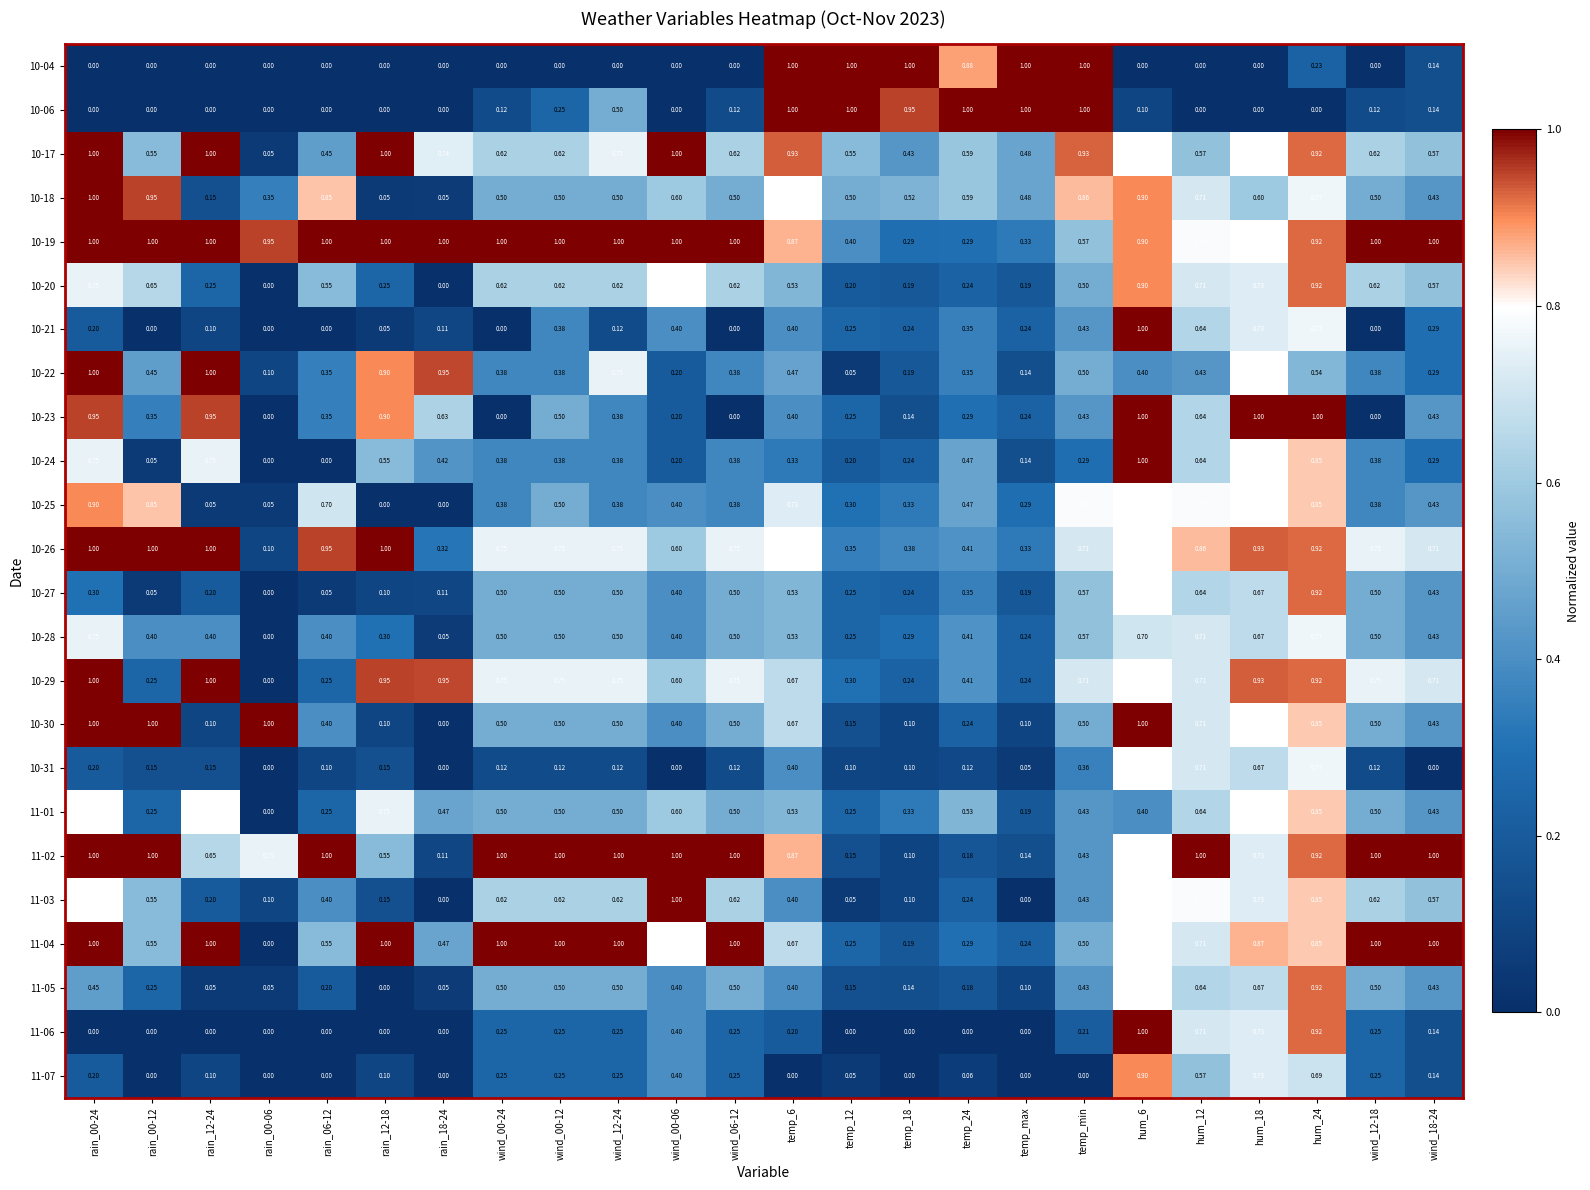

Is the value of 10-06 at rain_12-24 greater than the value of 10-19 at wind_12-18?

No